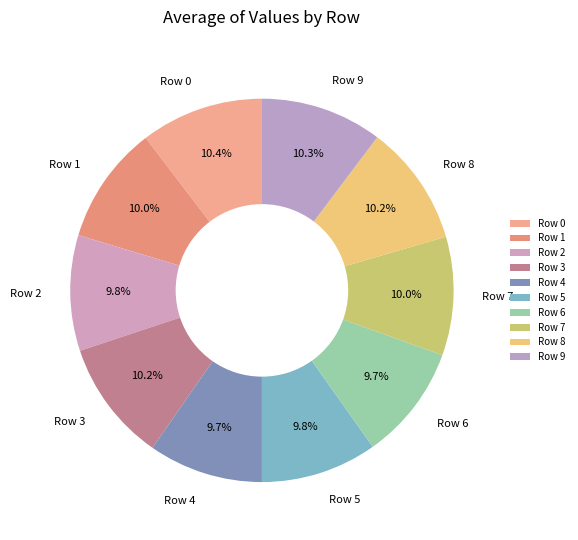

How many slices are in this pie chart?

10